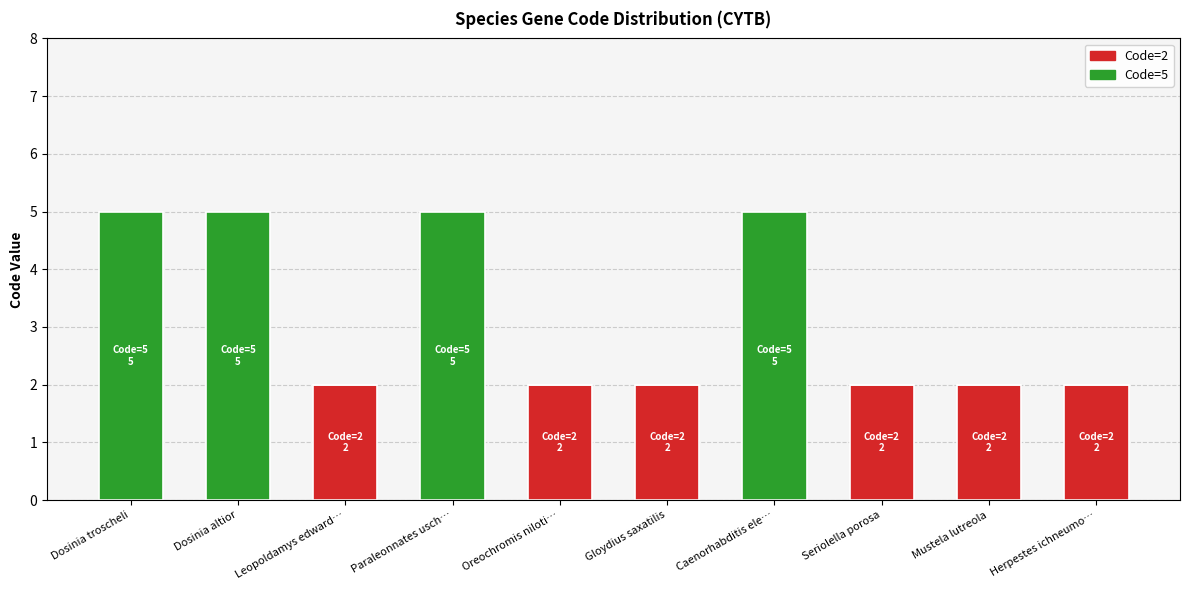

What is the total value across all series at Caenorhabditis ele…?

5